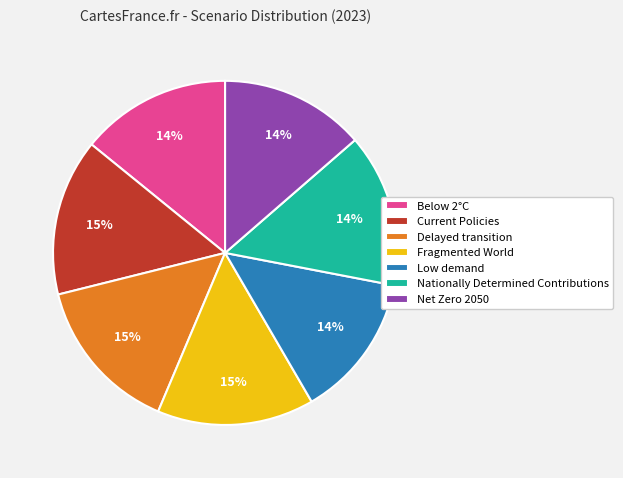

Which has a higher value, Delayed transition or Net Zero 2050?

Delayed transition